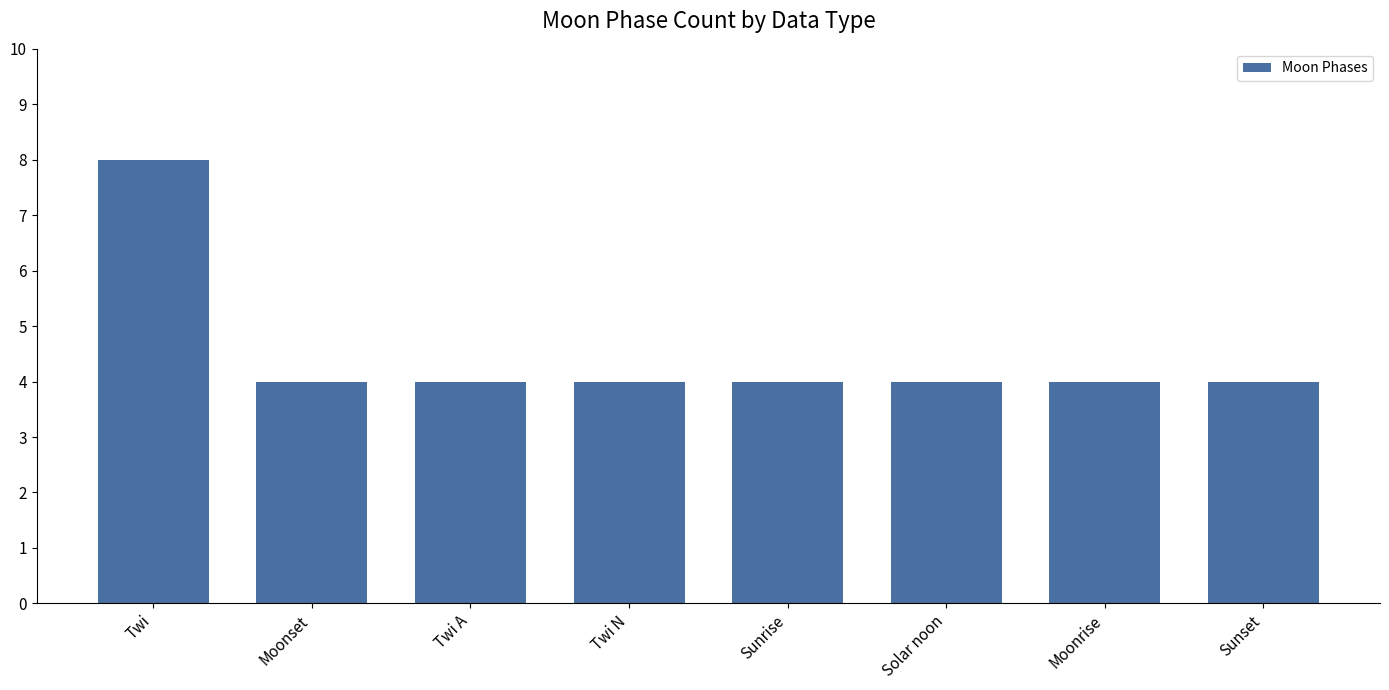

Is it true that the value at Sunset is 5?

False